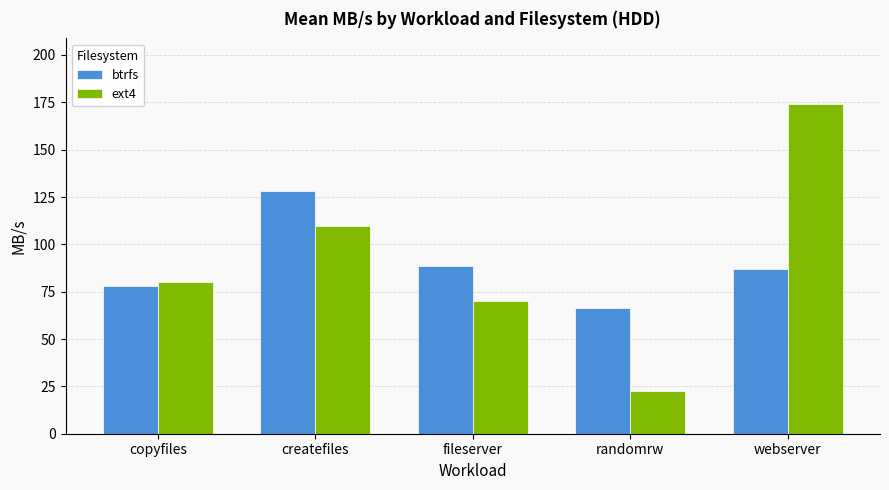

What position from the right is copyfiles?

5